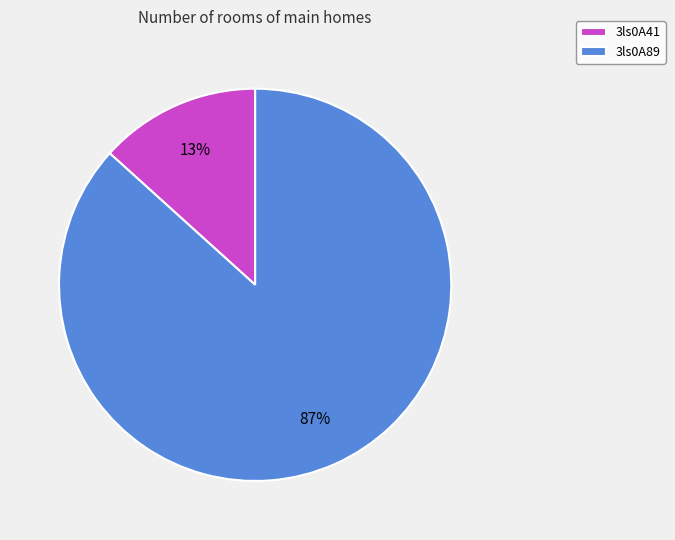

Which has a higher value, 3ls0A89 or 3ls0A41?

3ls0A89